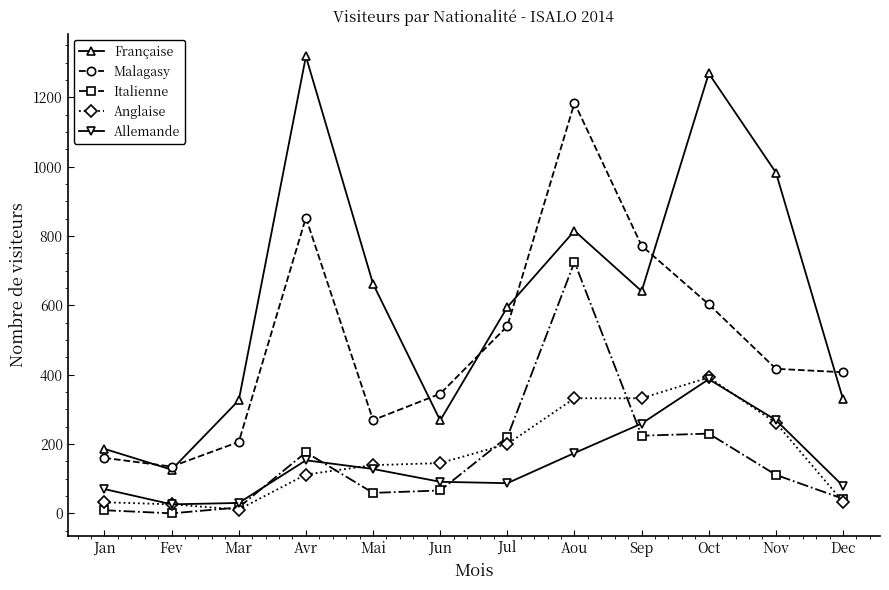

Which series changed the most between Sep and Oct?

Française